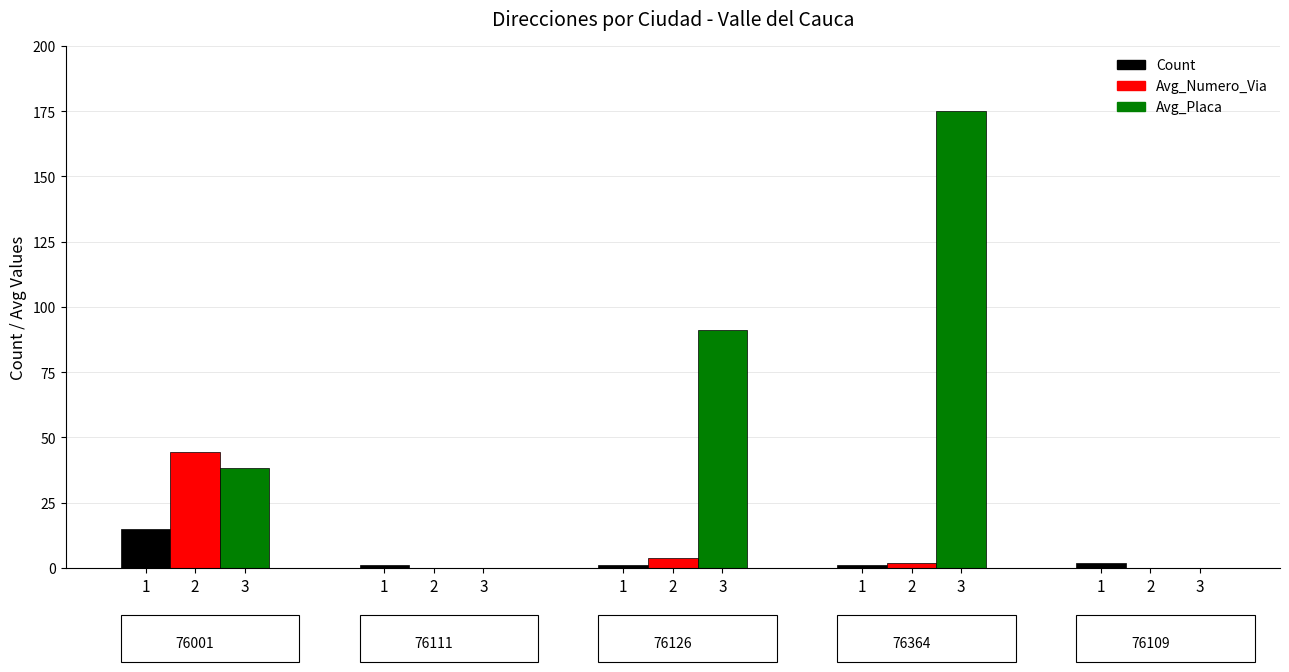

What are all the series names shown in the legend?

Count, Avg_Numero_Via, Avg_Placa